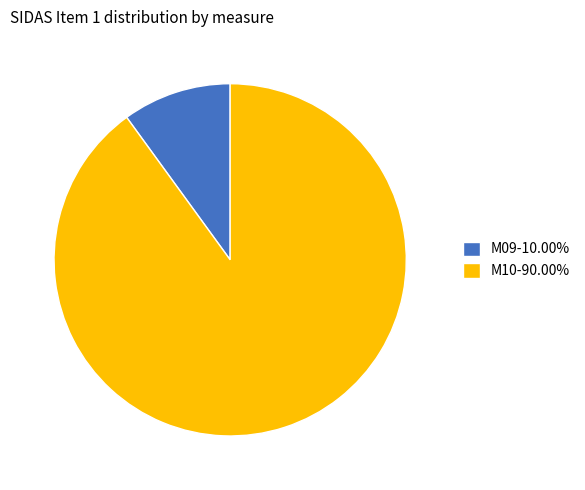

How many slices are in this pie chart?

2